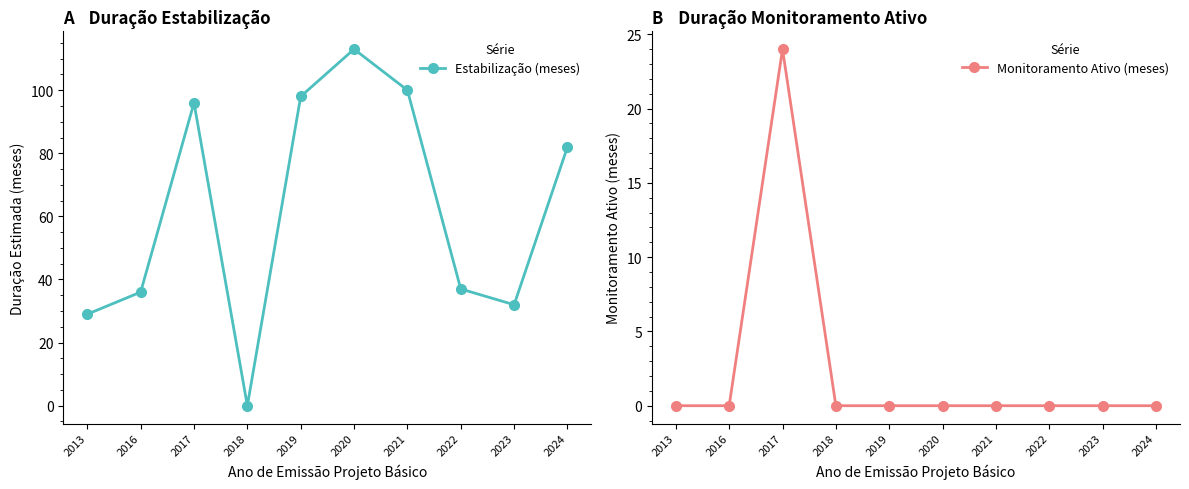

True or false: Monitoramento Ativo (meses) and Estabilização (meses) cross at least once.

False